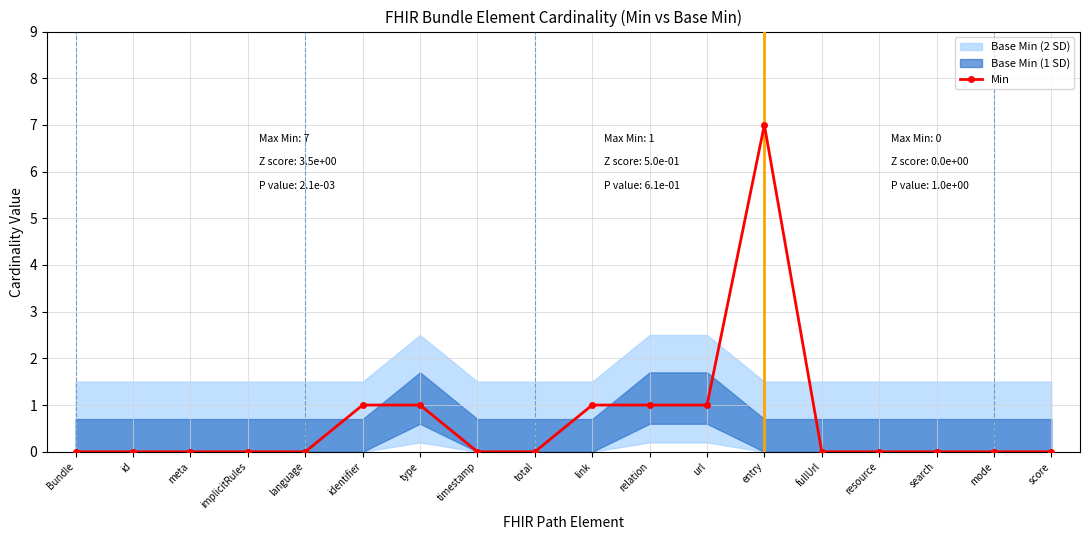

True or false: the data shows 4 at language.

False